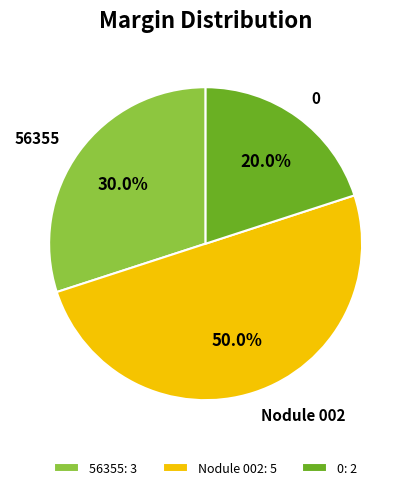

The 0 slice represents 34% of the pie. True or false?

False